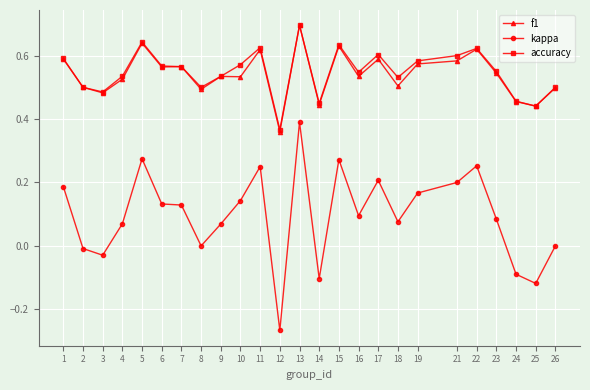

At which label does accuracy reach its peak?

13